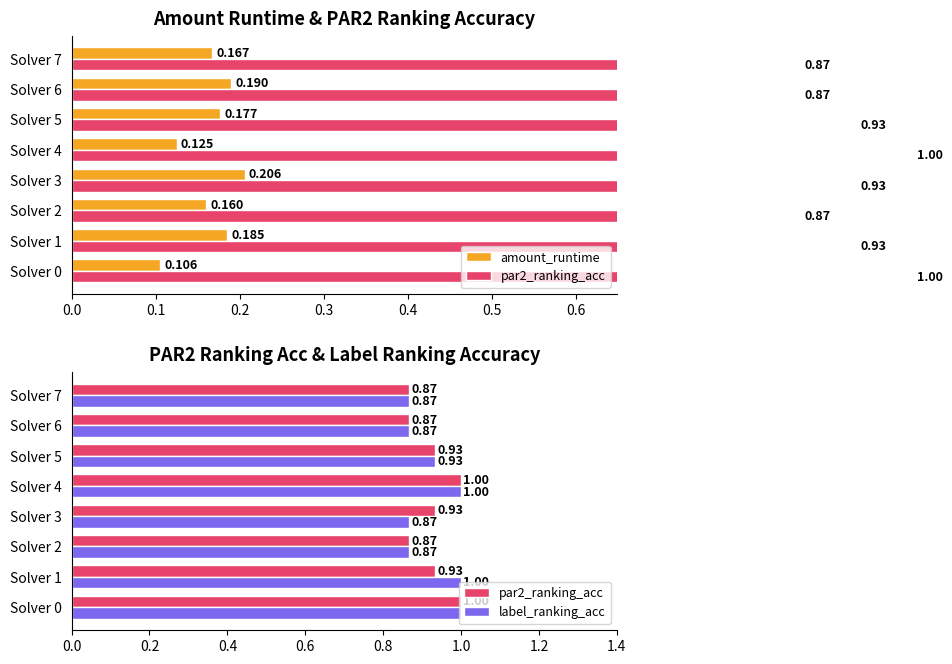

Which series changed the most between Solver 4 and Solver 5?

par2_ranking_acc